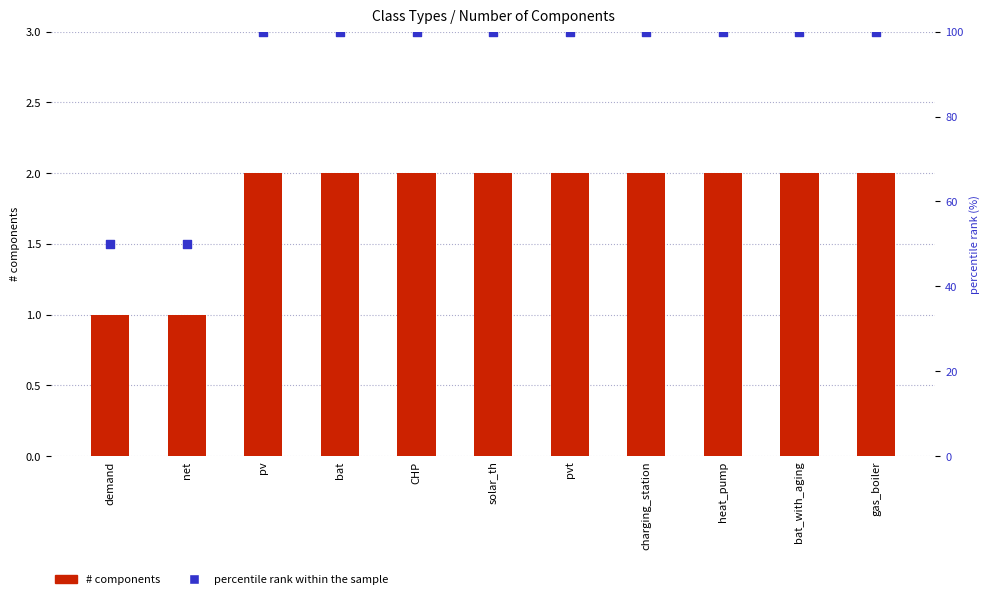

Which series contains the lowest Y value?

# components